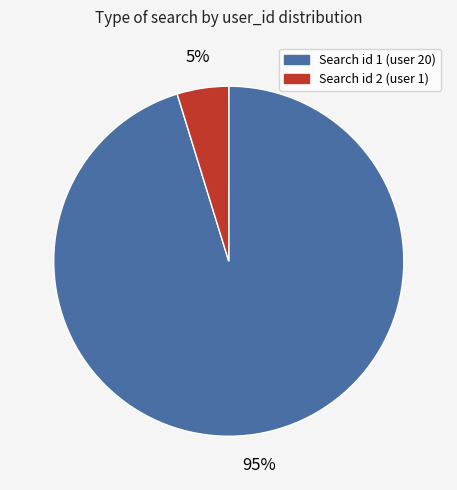

To the nearest percent, what is the average slice percentage?

50%